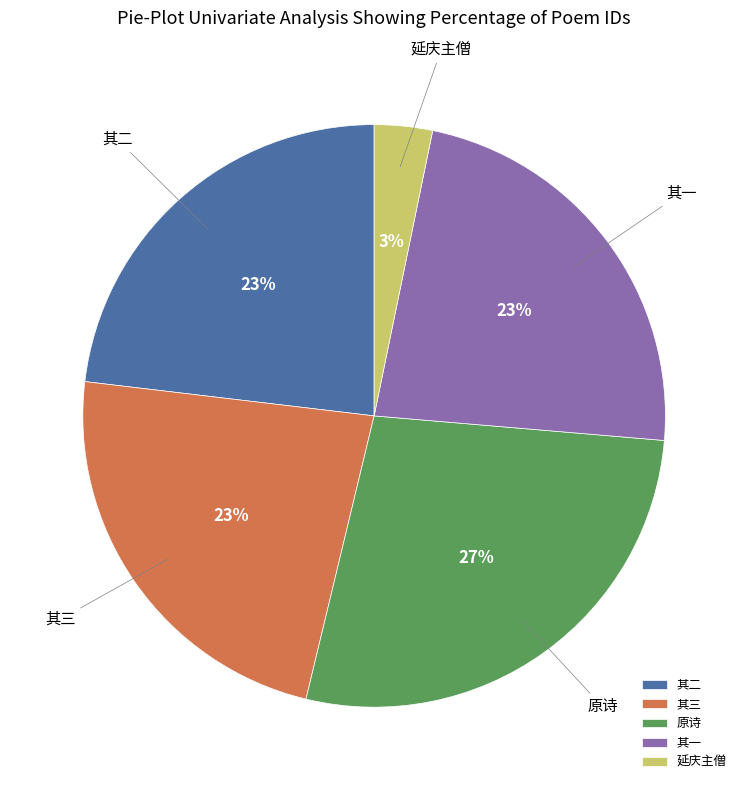

Count the number of slices in the pie.

5